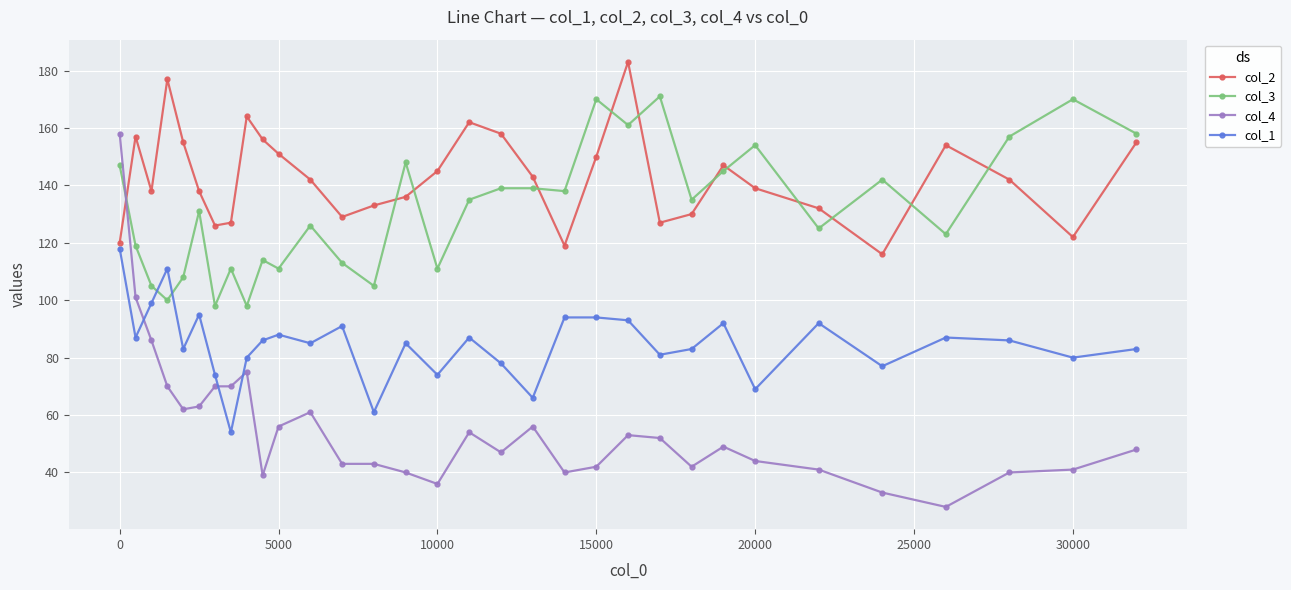

How many times do col_4 and col_2 cross each other?

1